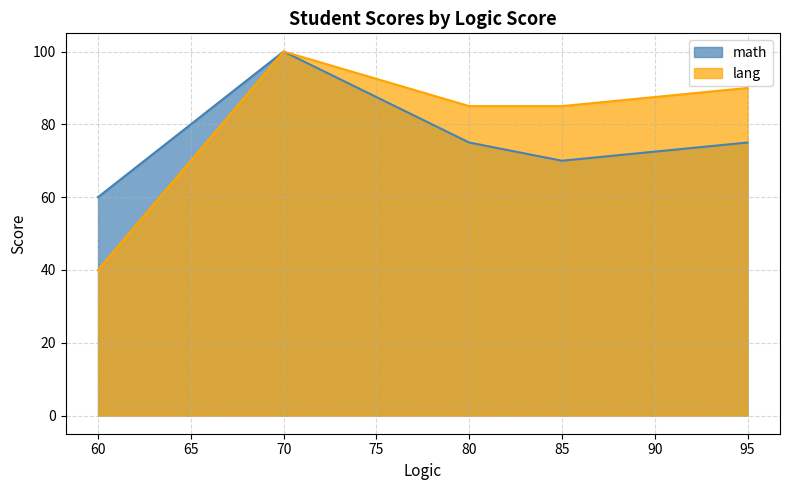

How many lines are shown in the chart?

2